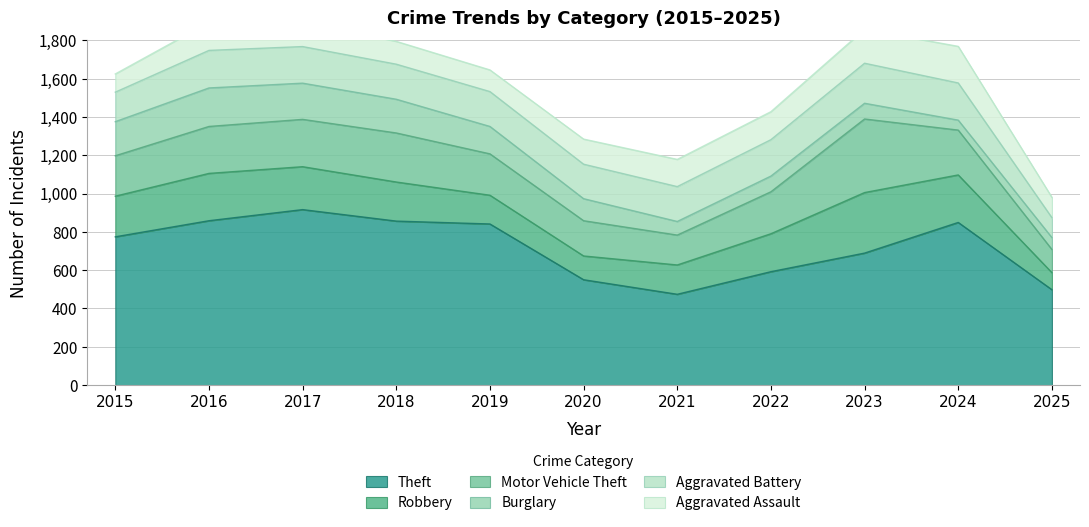

True or false: Aggravated Battery and Theft cross at least once.

False